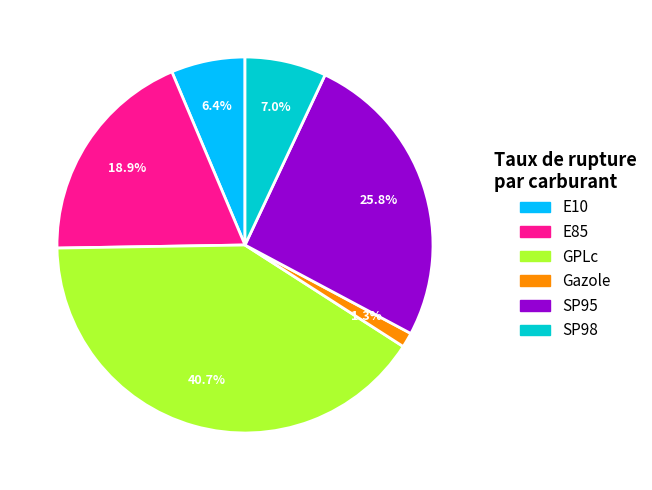

Combined, do E10 and SP98 account for over 50%?

No